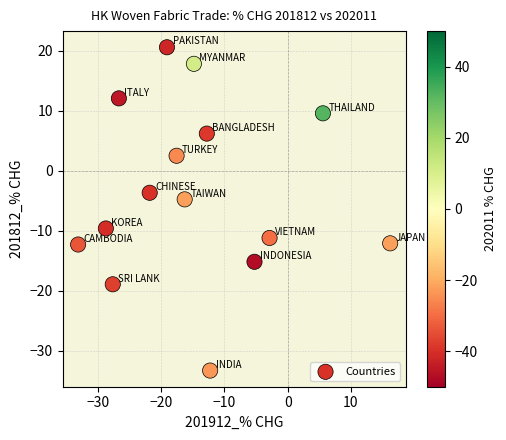

What is the range of X values (max minus min)?

49.3